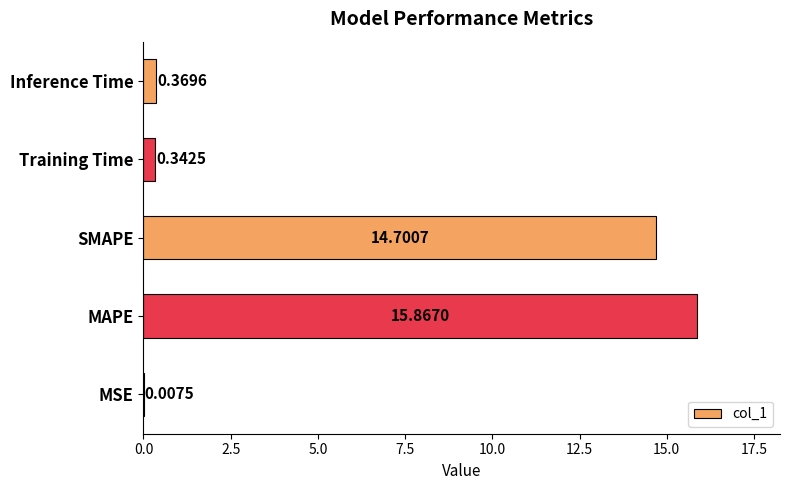

What is the sum of all values?

31.3